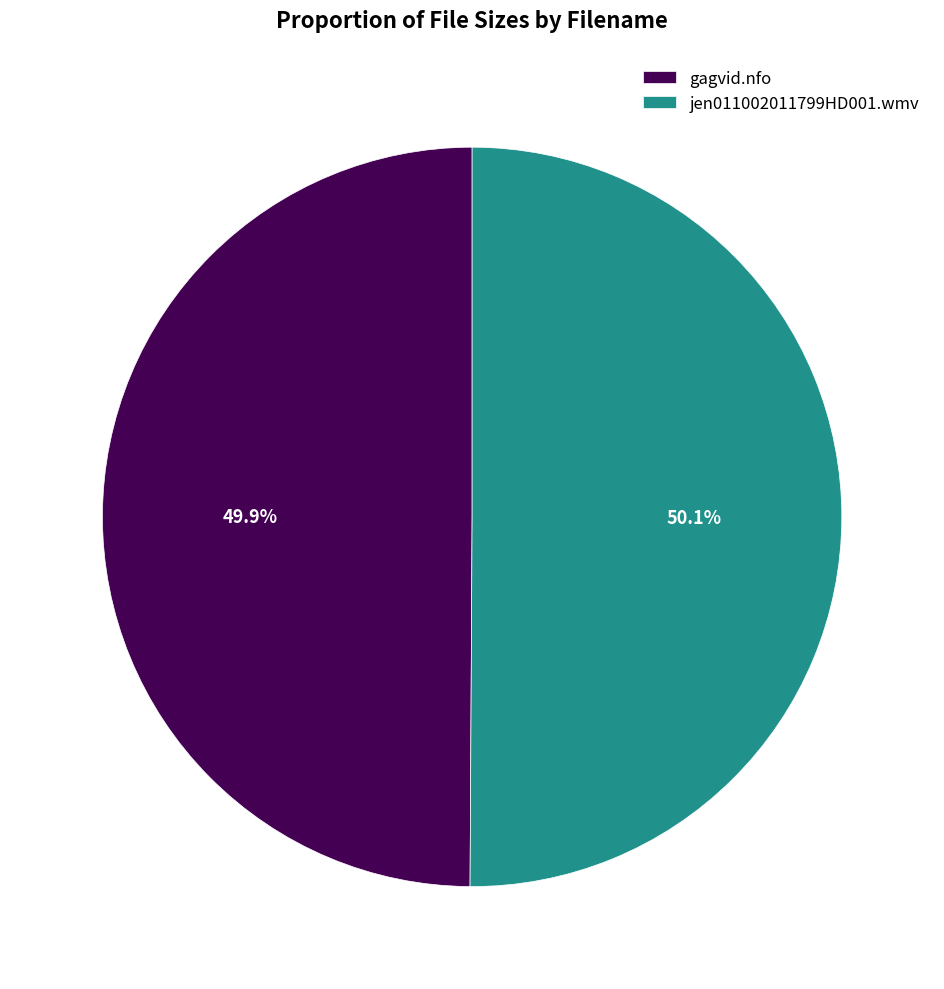

How many segments does this pie chart have?

2